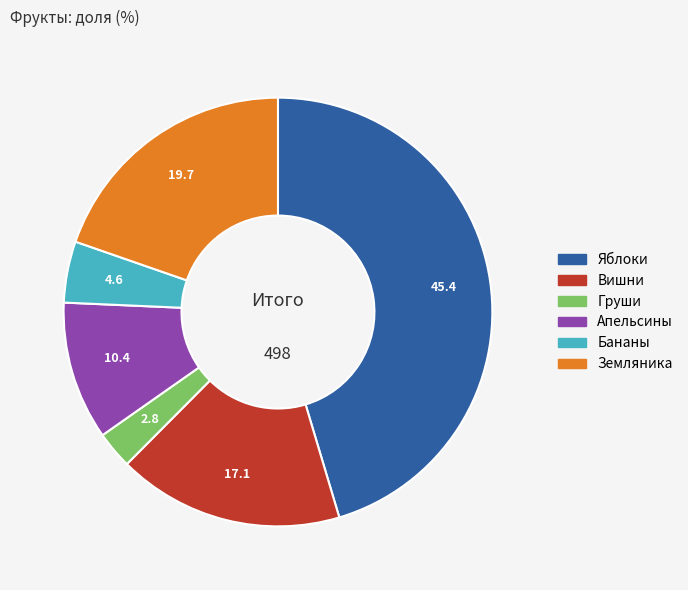

Is the sum of Вишни and Земляника greater than half?

No